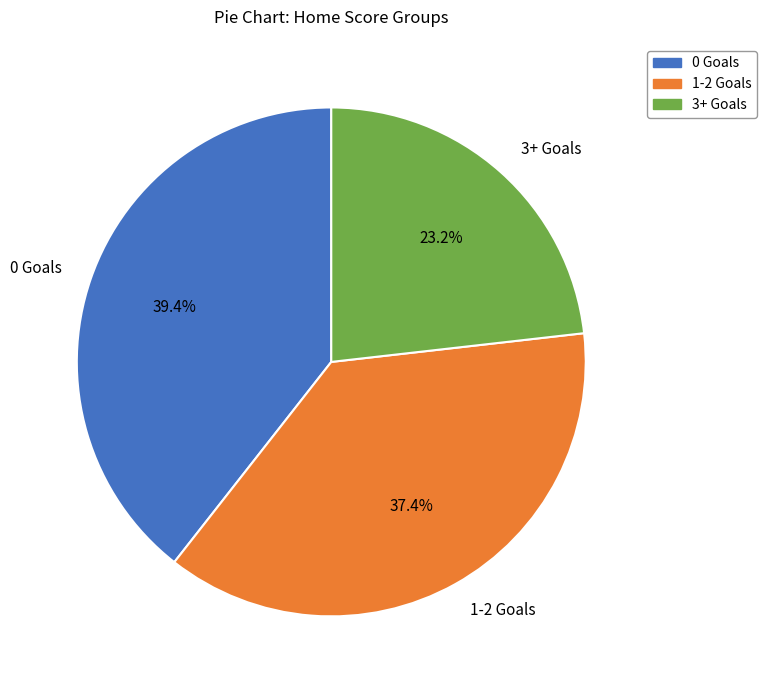

Does 1-2 Goals account for over 50% of the chart?

No